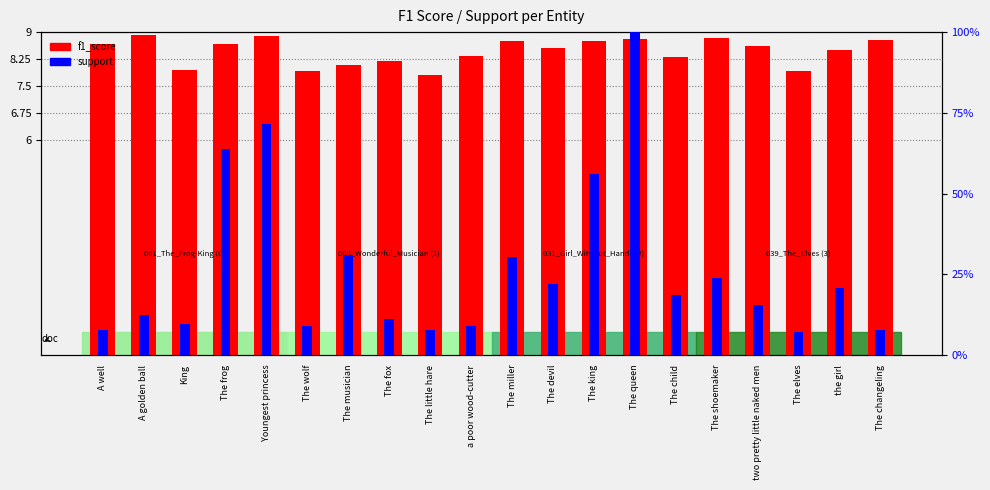

What value does the f1_score series have at The king?

8.8